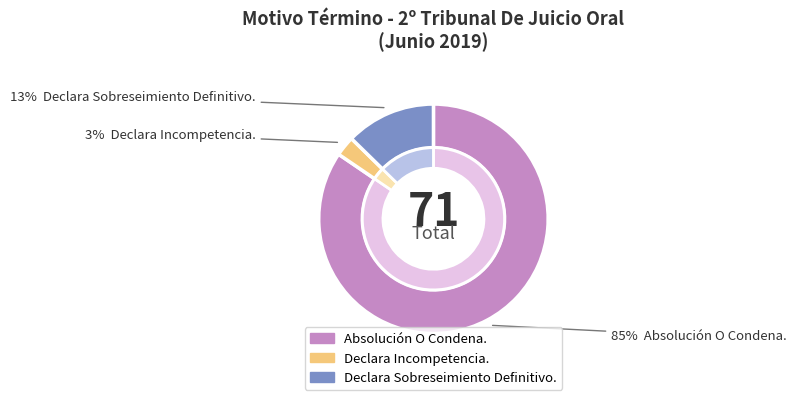

To the nearest percent, what is the average slice percentage?

33%